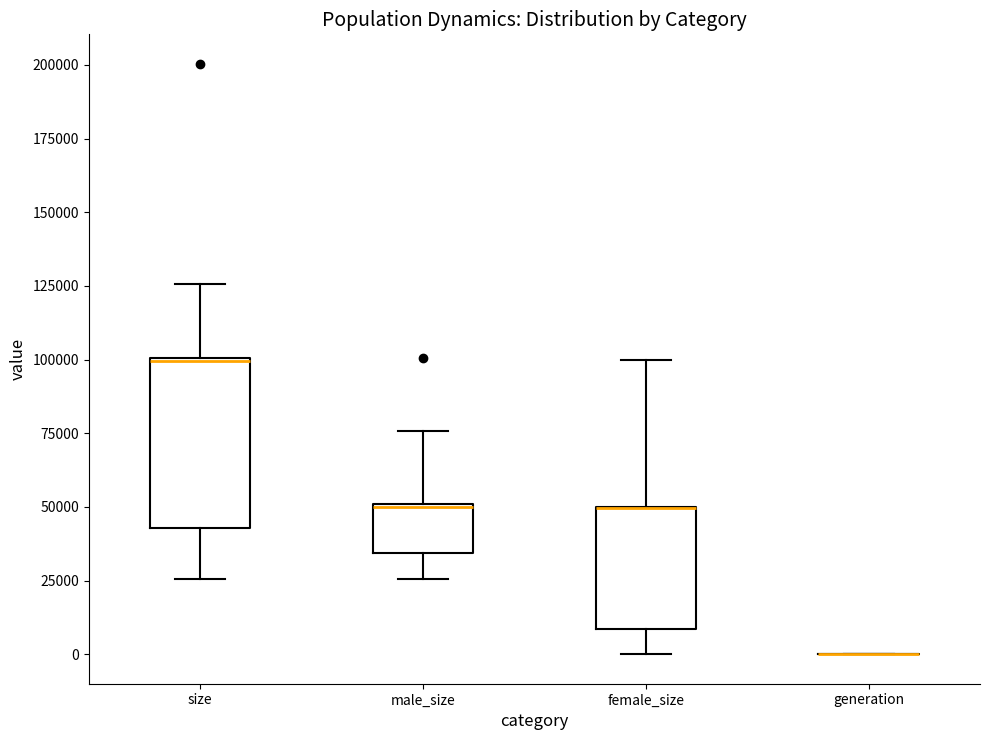

Comparing the boxes themselves (not the whiskers), which one is the tallest?

size